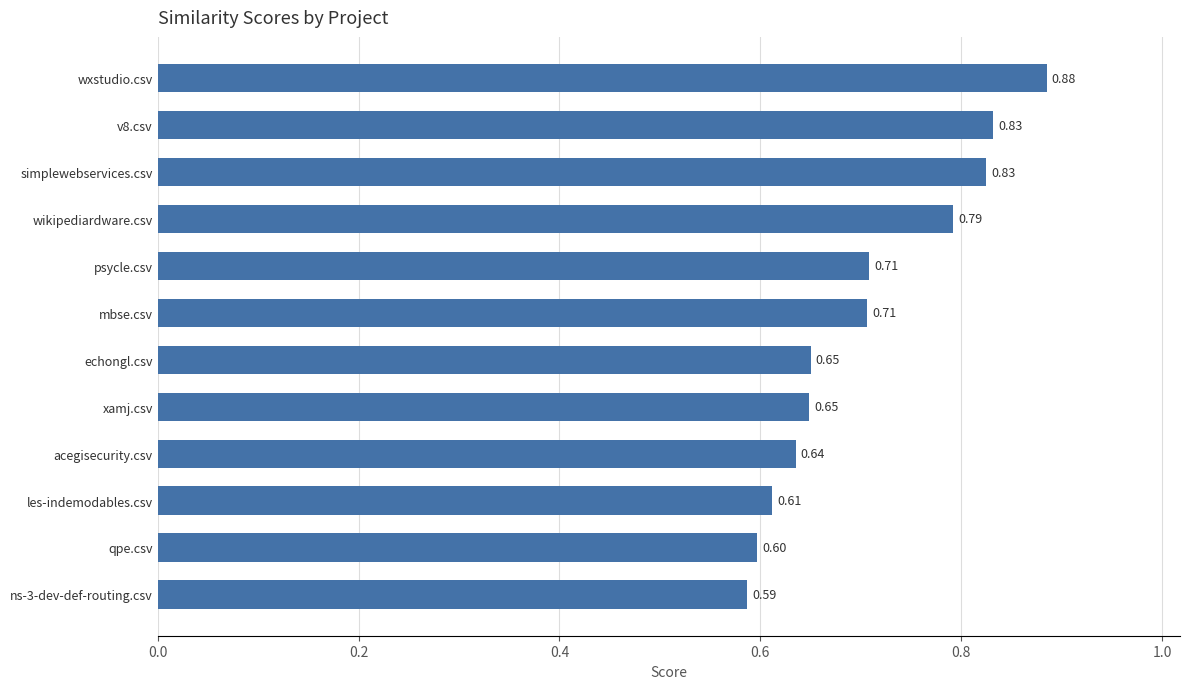

What is the label of the 10th bar from the bottom?

simplewebservices.csv